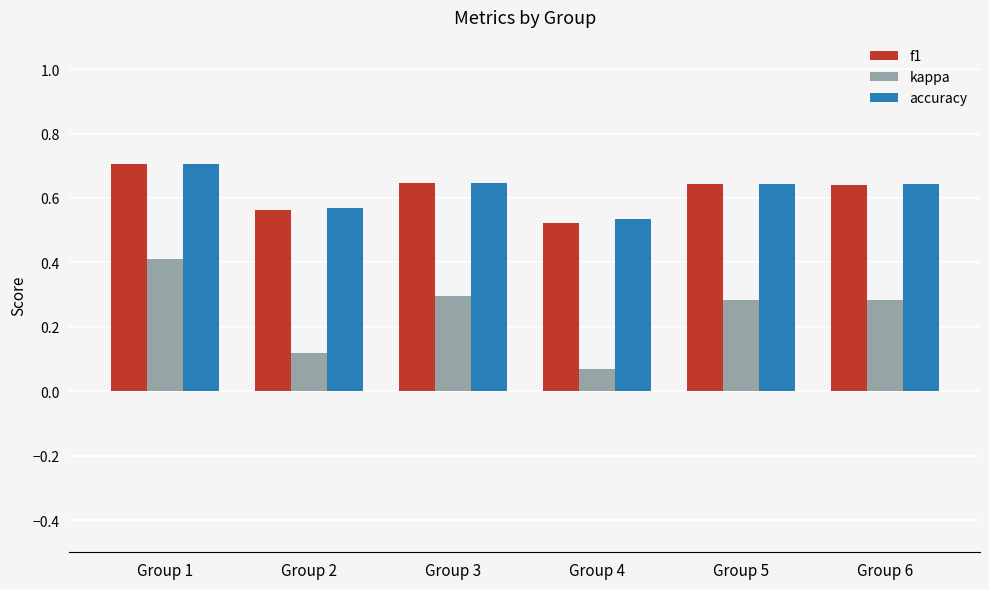

What is the sum of all f1 values?

3.7